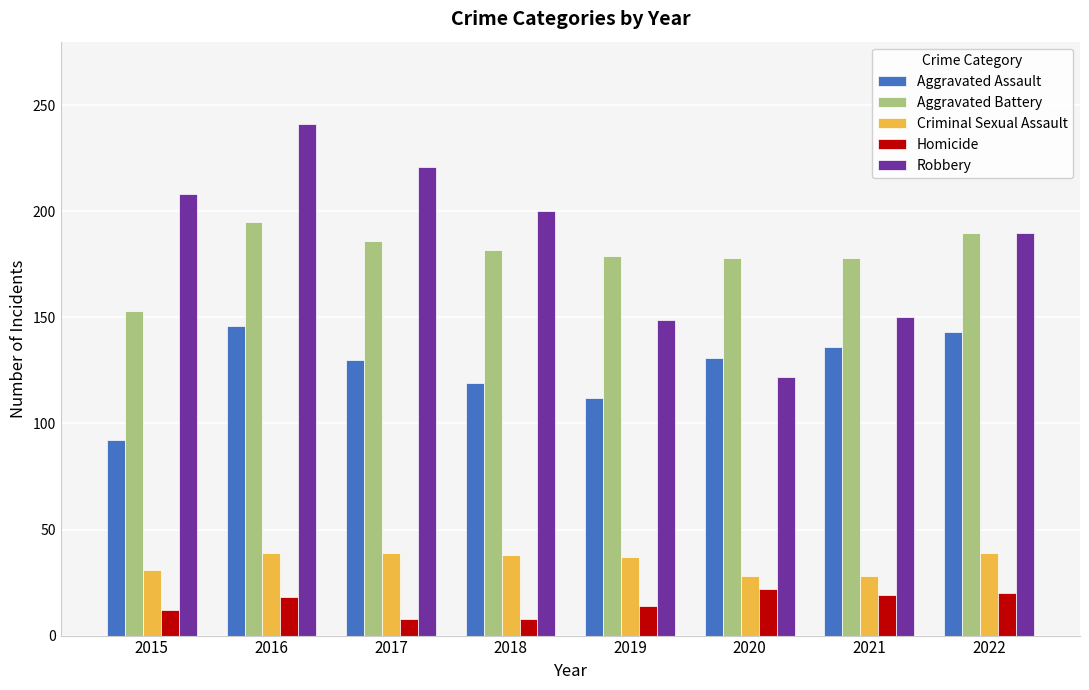

Is the value of Robbery at 2022 greater than the value of Aggravated Battery at 2018?

Yes